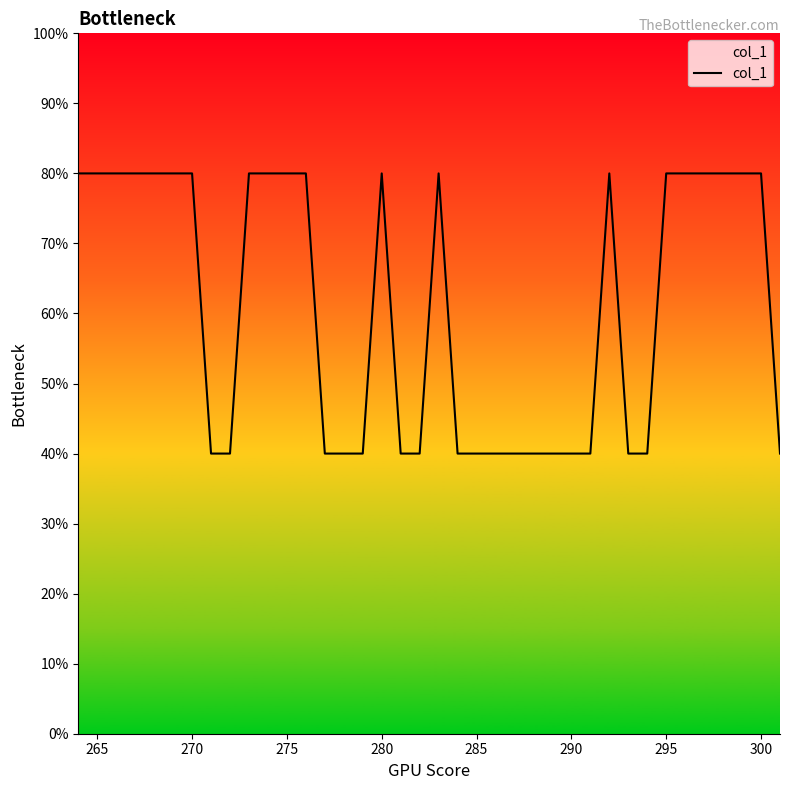

At which label is the value closest to 1?

295